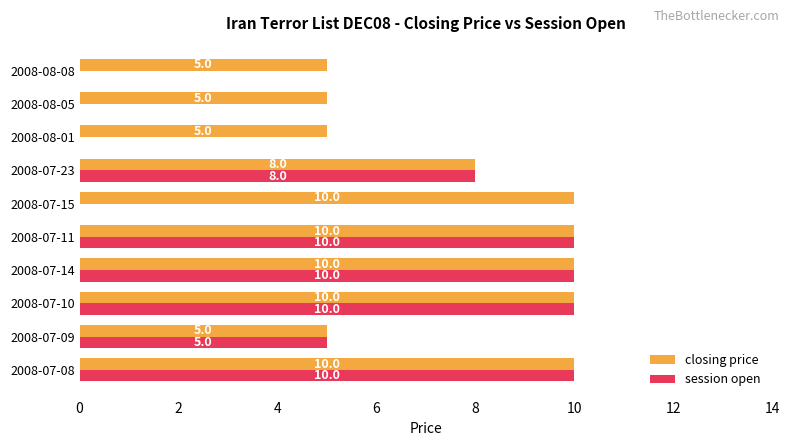

Read the closing price value at 2008-07-09.

5